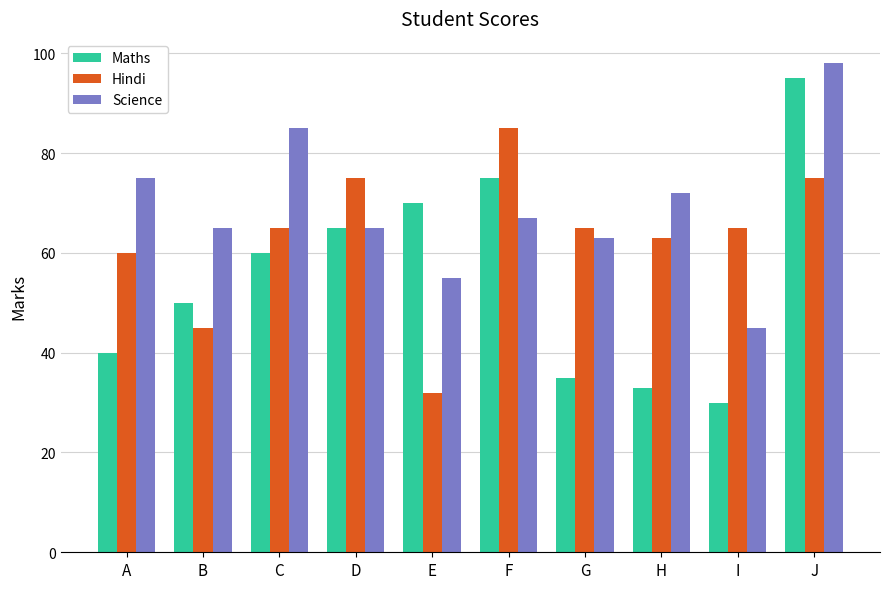

Reading right to left, list all the values displayed in this chart.

Maths: 95	30	33	35	75	70	65	60	50	40
Hindi: 75	65	63	65	85	32	75	65	45	60
Science: 98	45	72	63	67	55	65	85	65	75